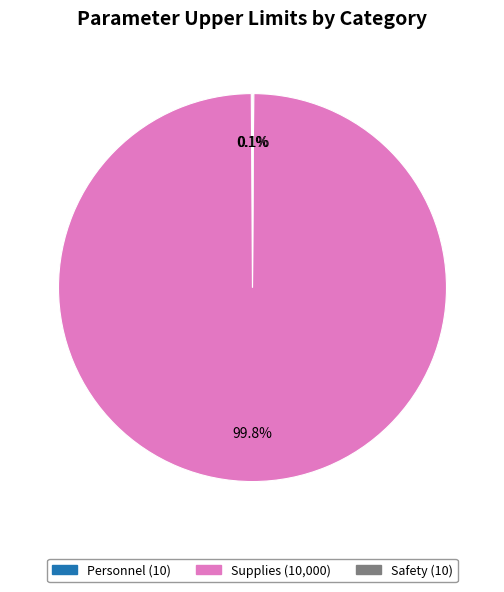

Does Supplies account for over 50% of the chart?

Yes